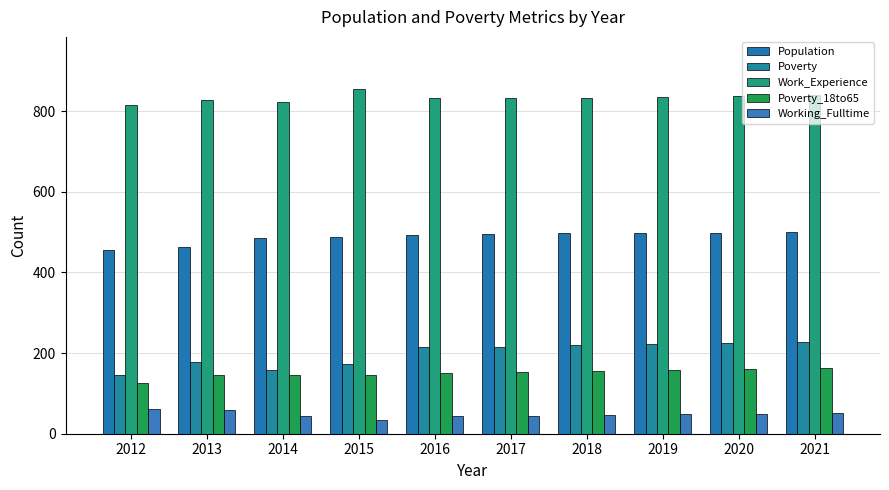

What is the sum of all Work_Experience values?

8335